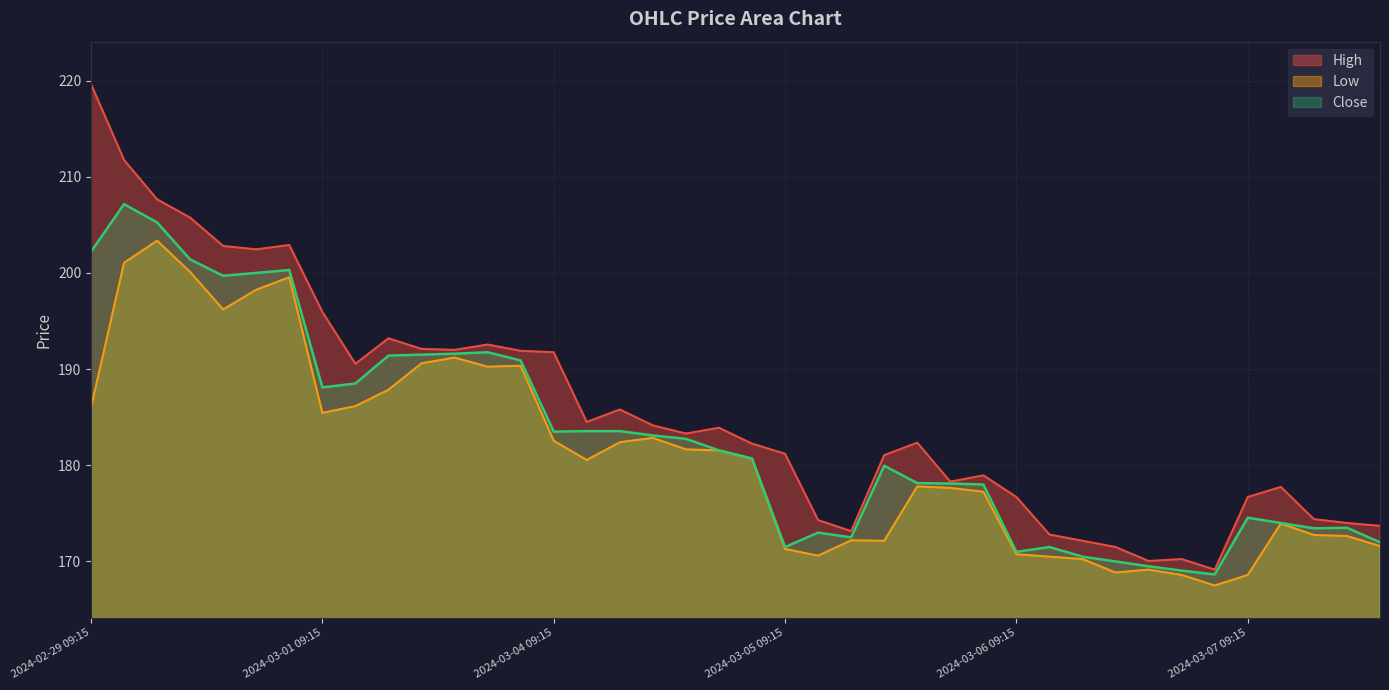

What is the highest value of the Low series?

203.4